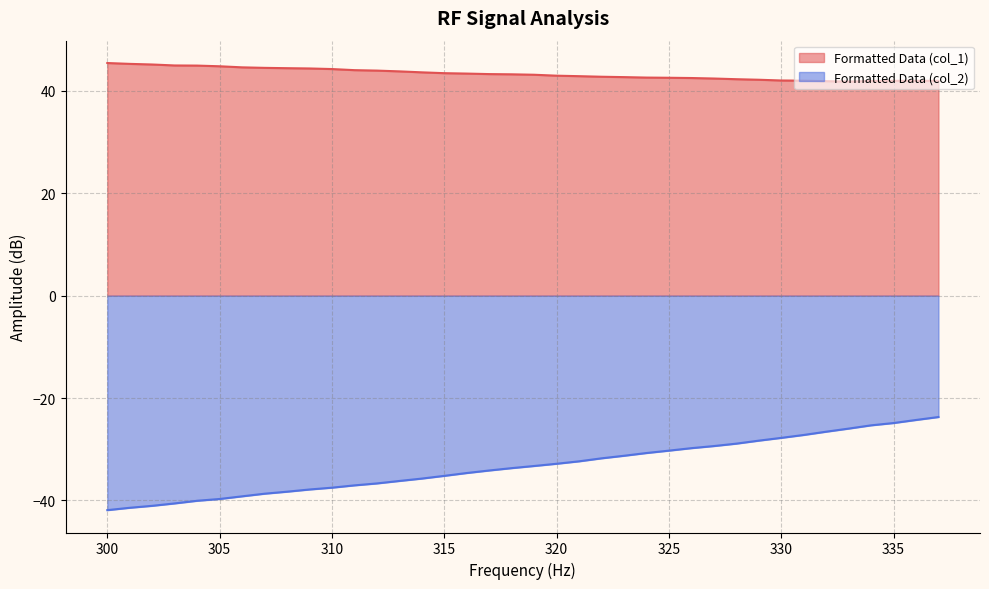

Which series has the largest range (max minus min)?

Formatted Data (col_2)